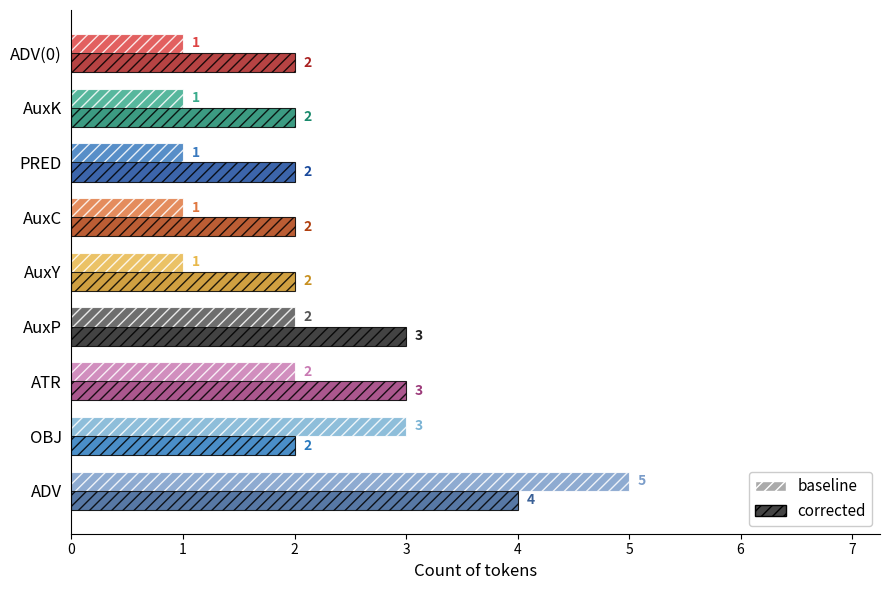

Count the baseline values in the range 1 to 2.

7